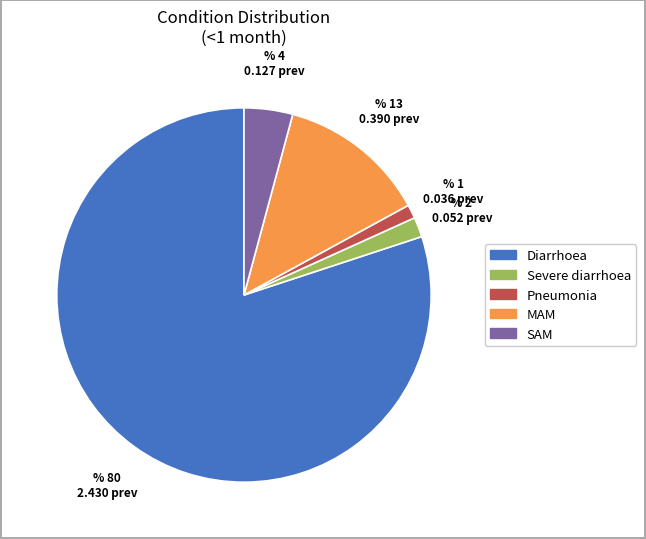

The Pneumonia slice represents 11% of the pie. True or false?

False